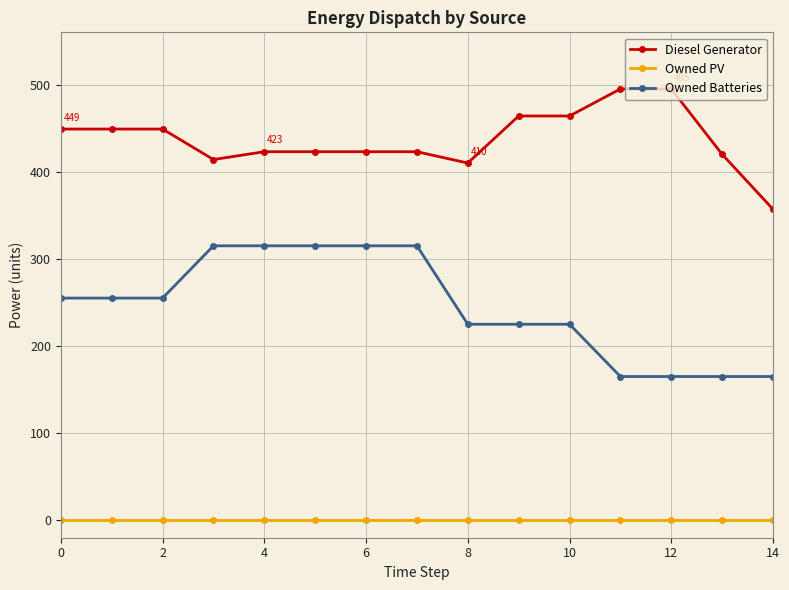

Which series has the largest total across all categories?

Diesel Generator